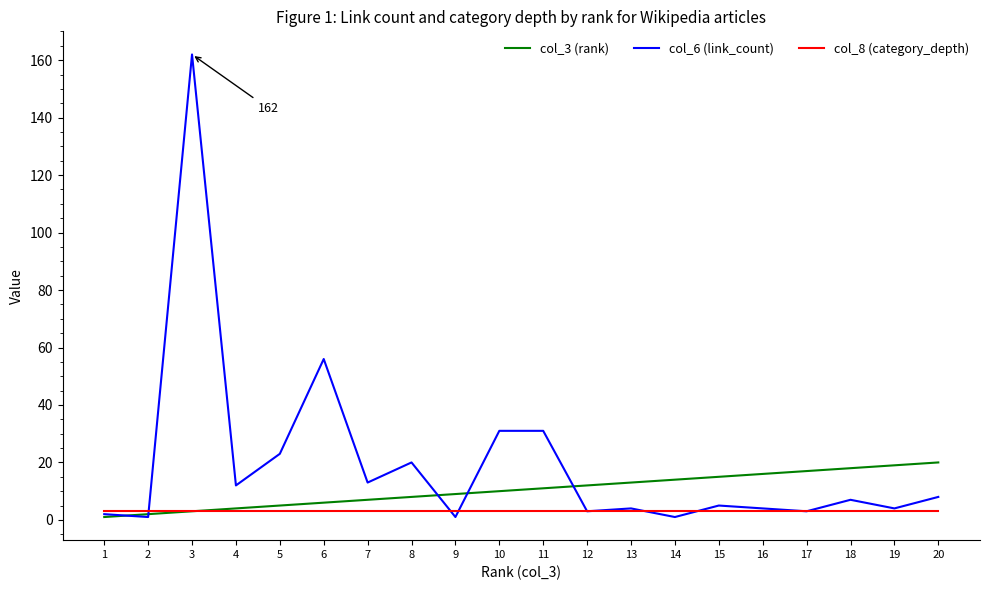

Is the value of col_6 (link_count) at 5 greater than the value of col_8 (category_depth) at 20?

Yes